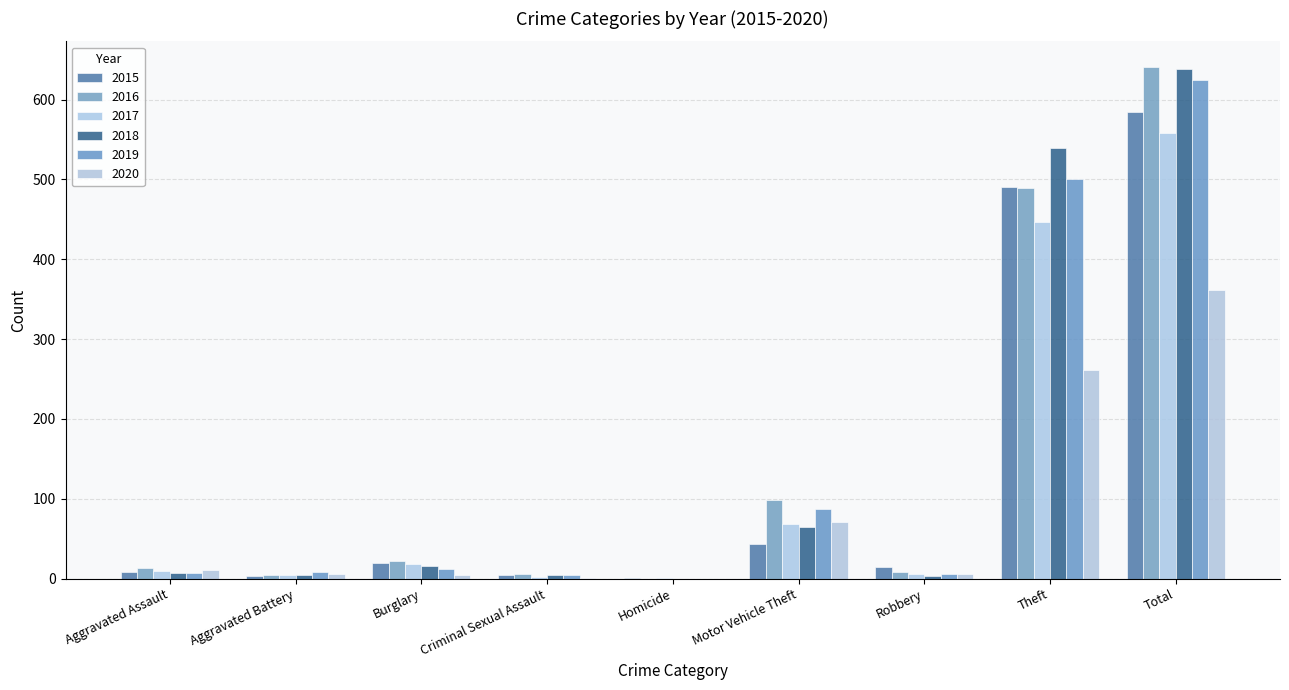

Does the chart contain stacked bars?

No